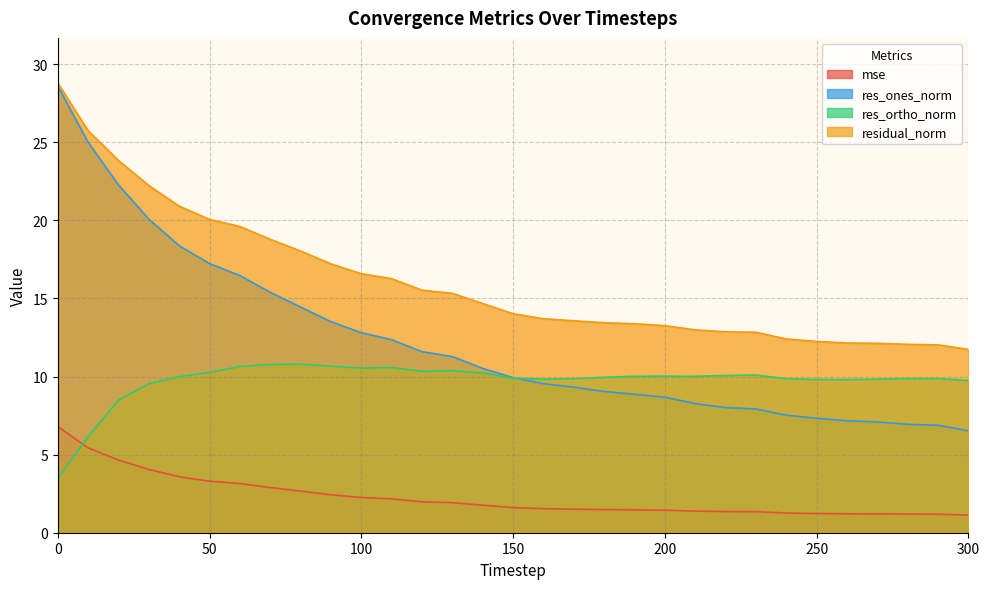

Rank the categories by res_ones_norm value from highest to lowest.

0, 10, 20, 30, 40, 50, 60, 70, 80, 90, 100, 110, 120, 130, 140, 150, 160, 170, 180, 190, 200, 210, 220, 230, 240, 250, 260, 270, 280, 290, 300